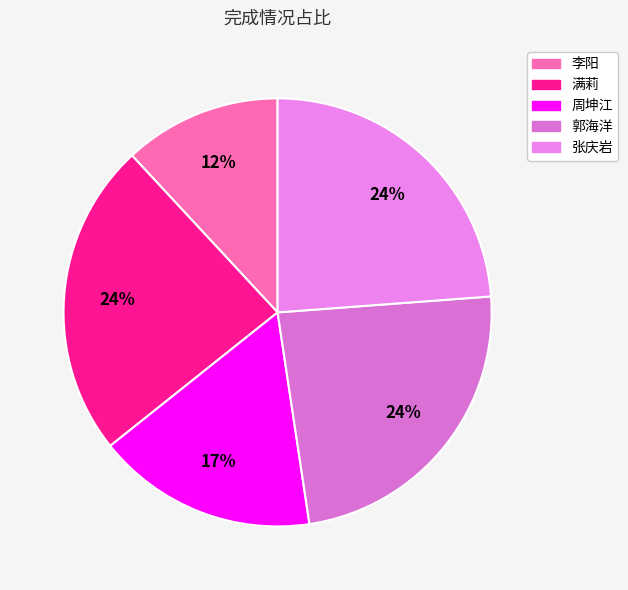

Rank the categories by value from lowest to highest.

李阳, 周坤江, 满莉, 郭海洋, 张庆岩